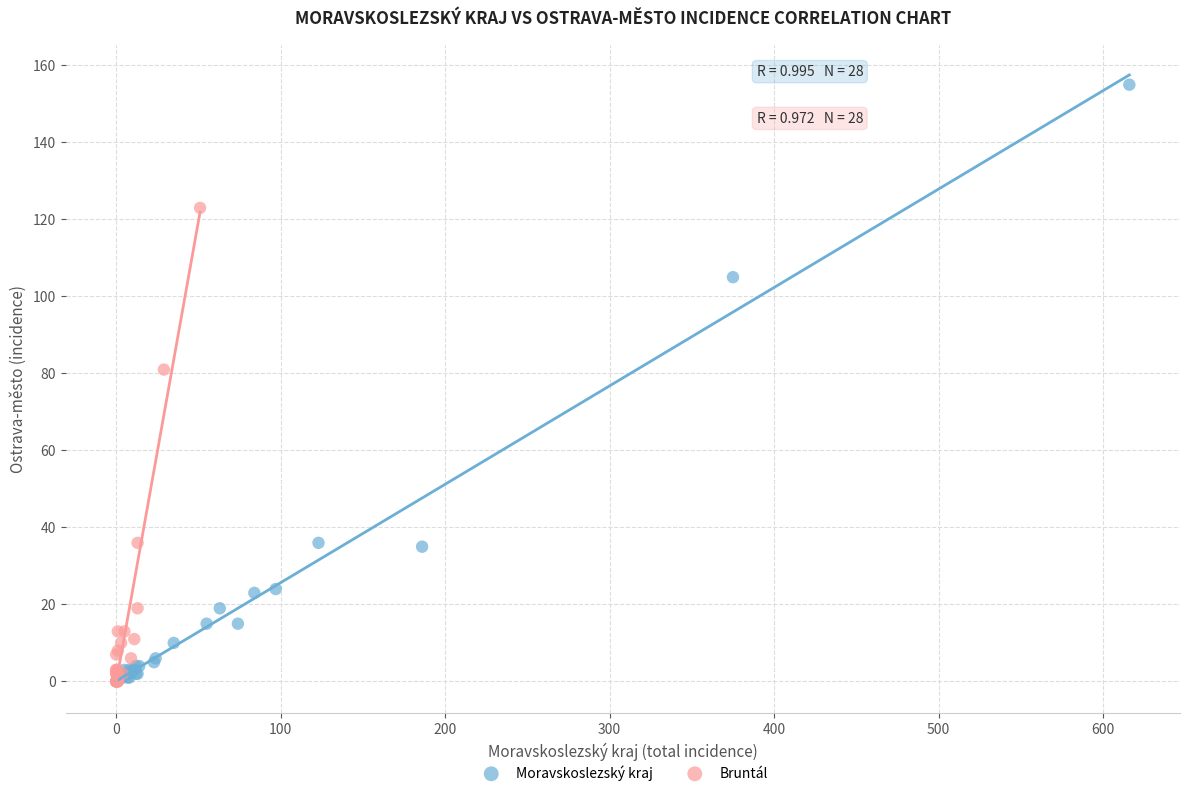

Which series contains the highest Y value?

Moravskoslezský kraj